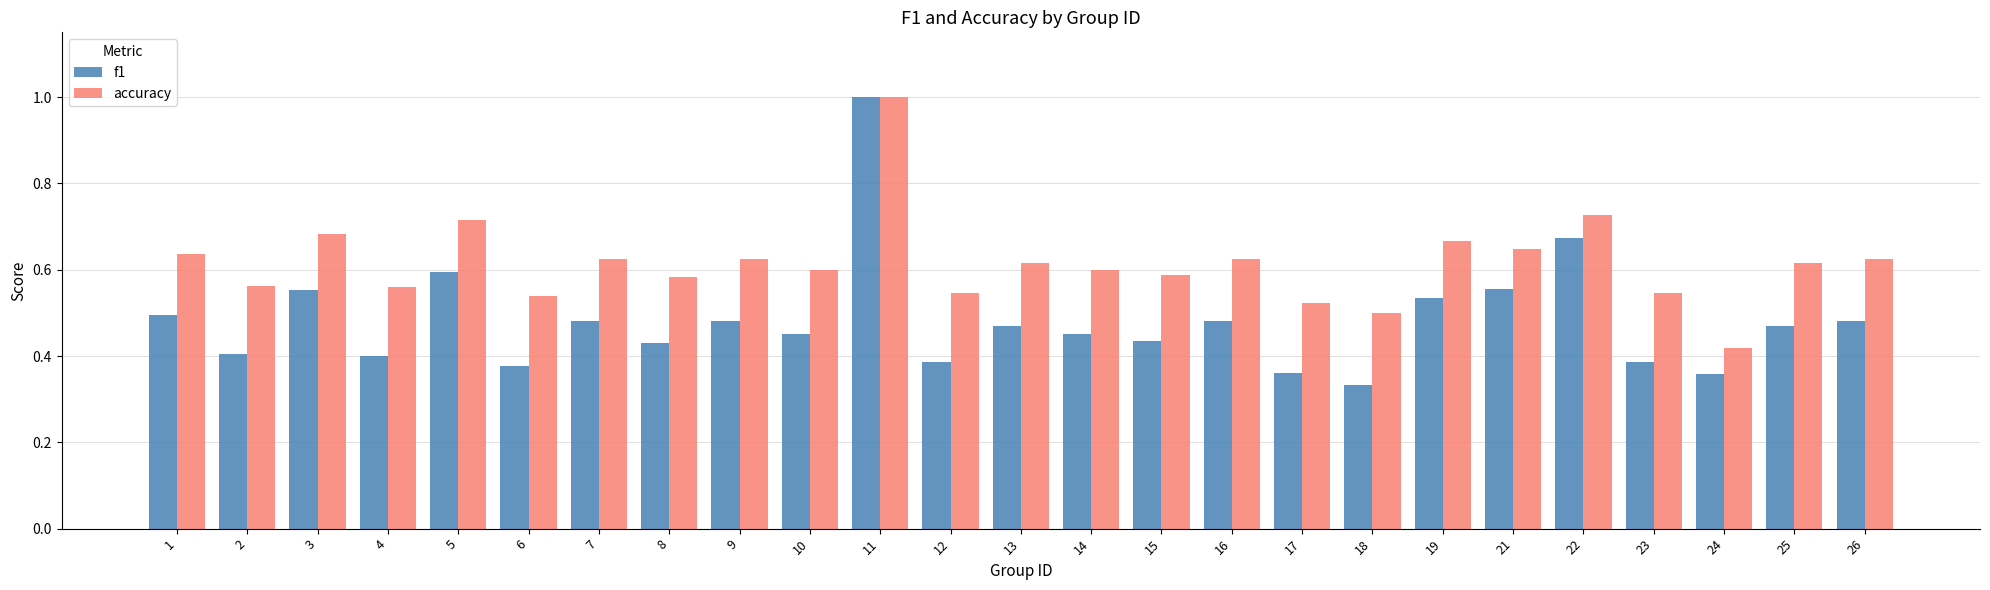

Which category has the highest value across all series?

11